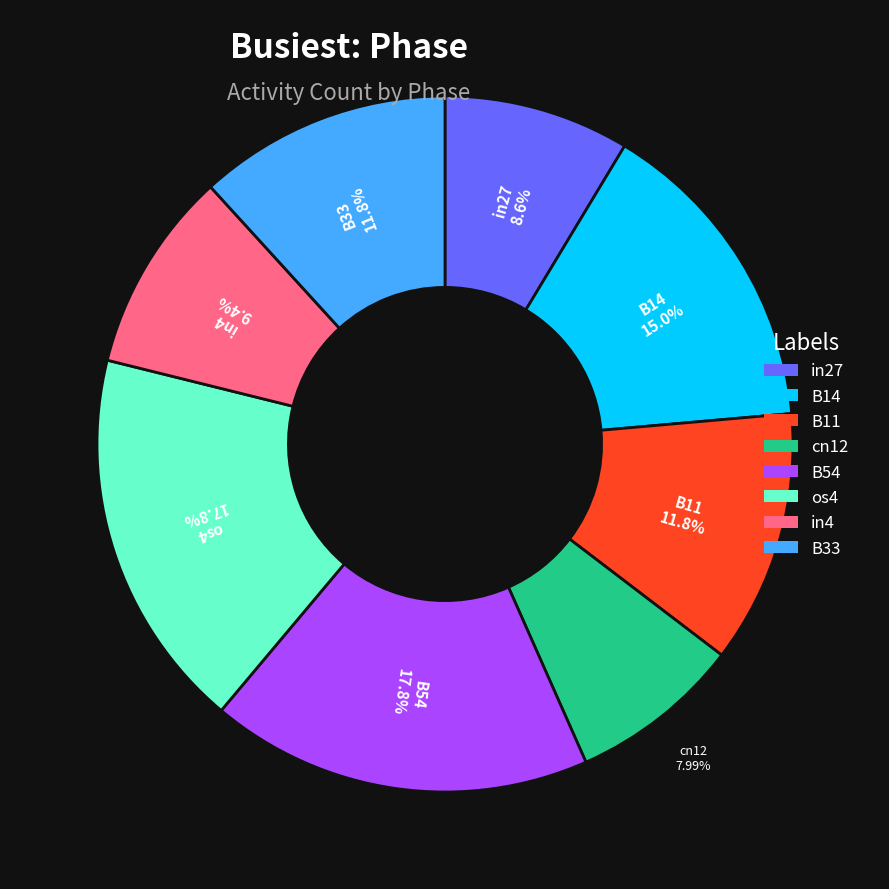

Does any single category account for the majority?

No